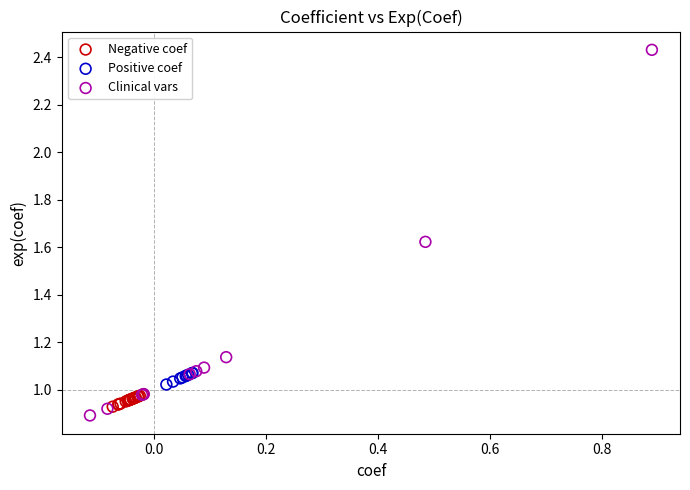

Which series has the largest Y range (max minus min)?

Clinical vars